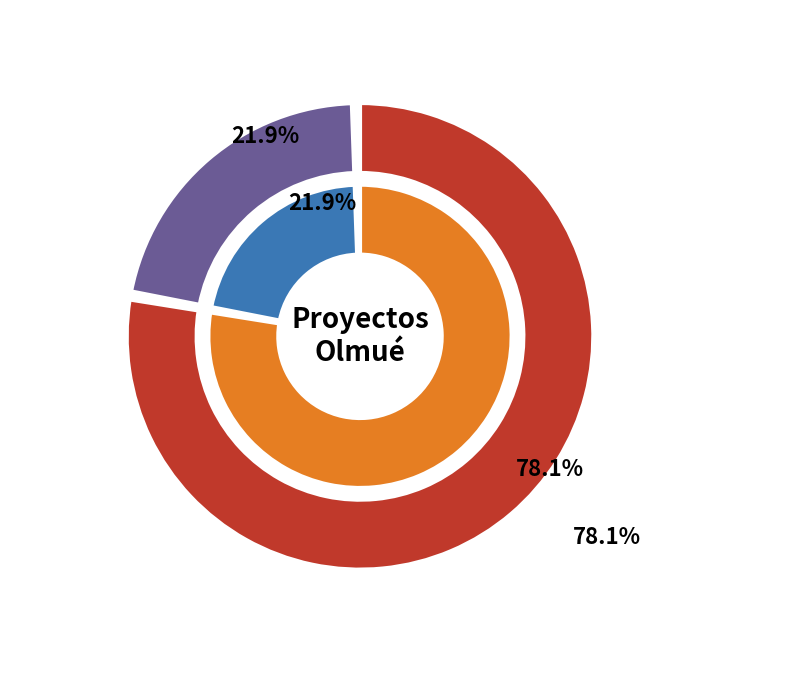

How many segments does this pie chart have?

2